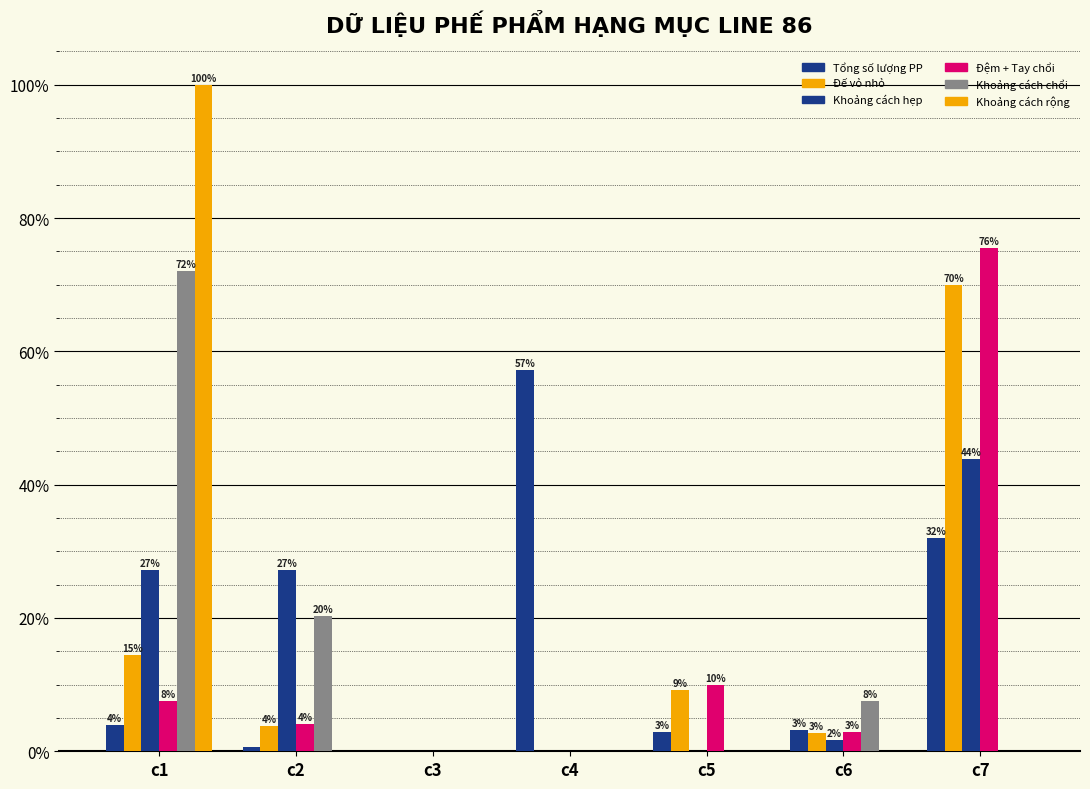

What is the spread (max minus min) of values at c4?

57.2